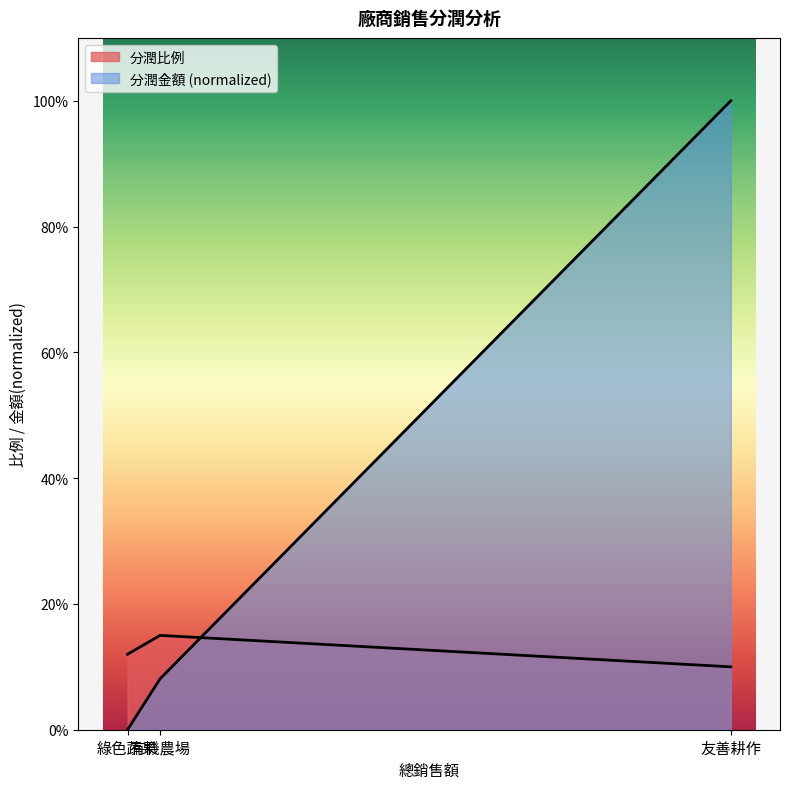

What is the greatest value displayed?

1.0